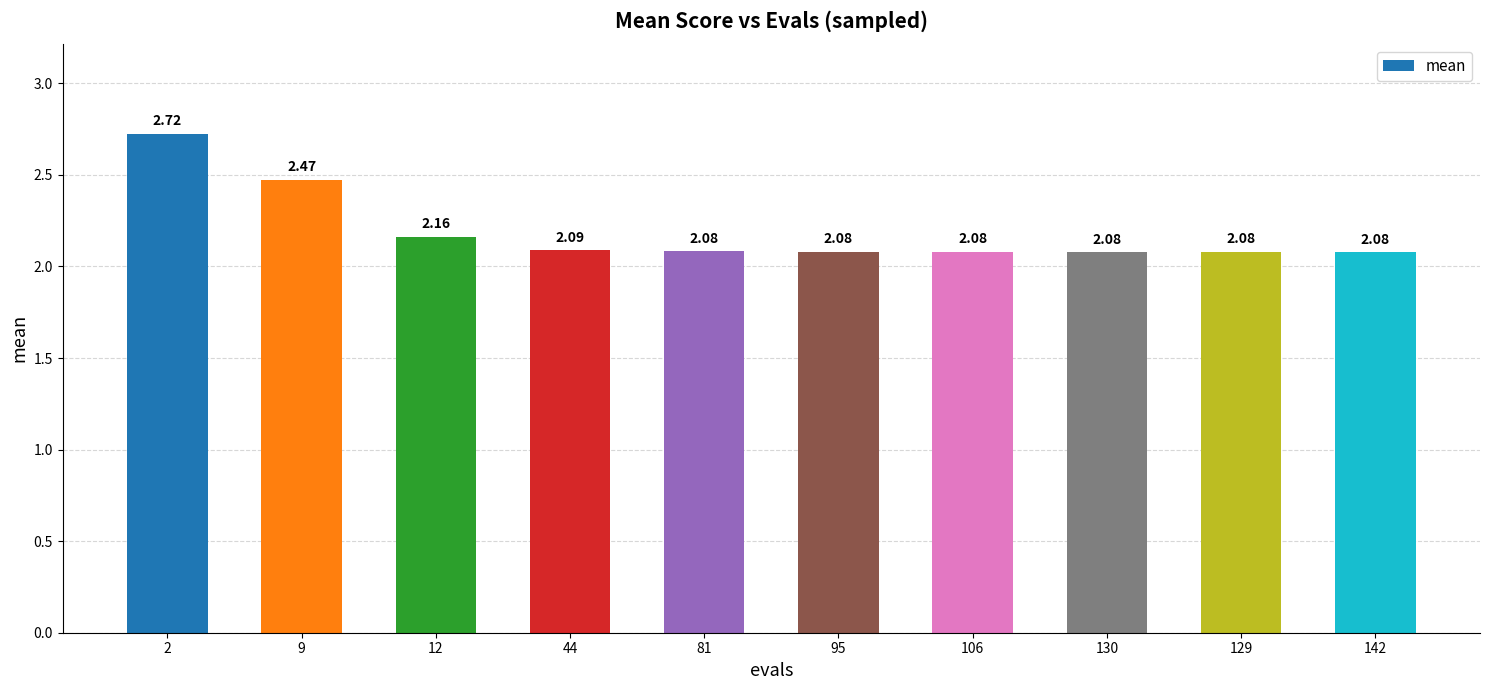

What position from the right is 9?

9